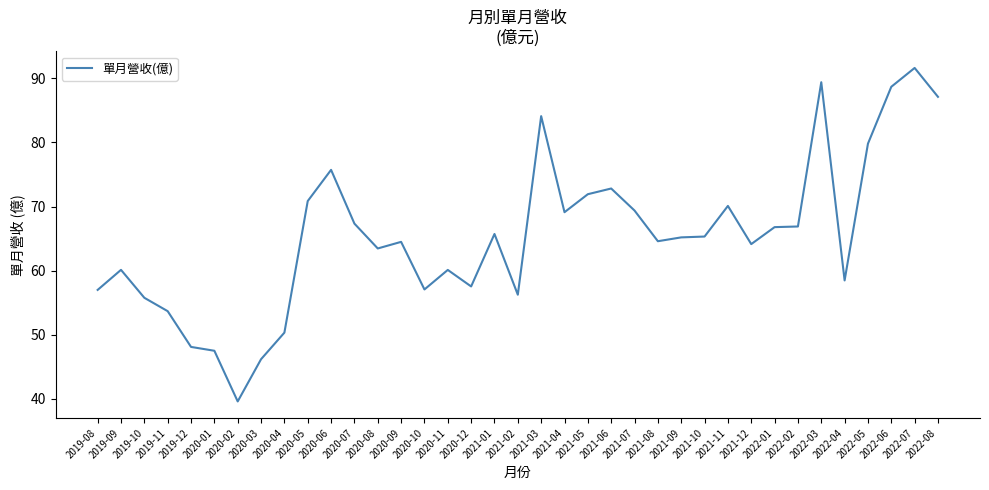

Which label corresponds to the largest value in the chart?

2022-07